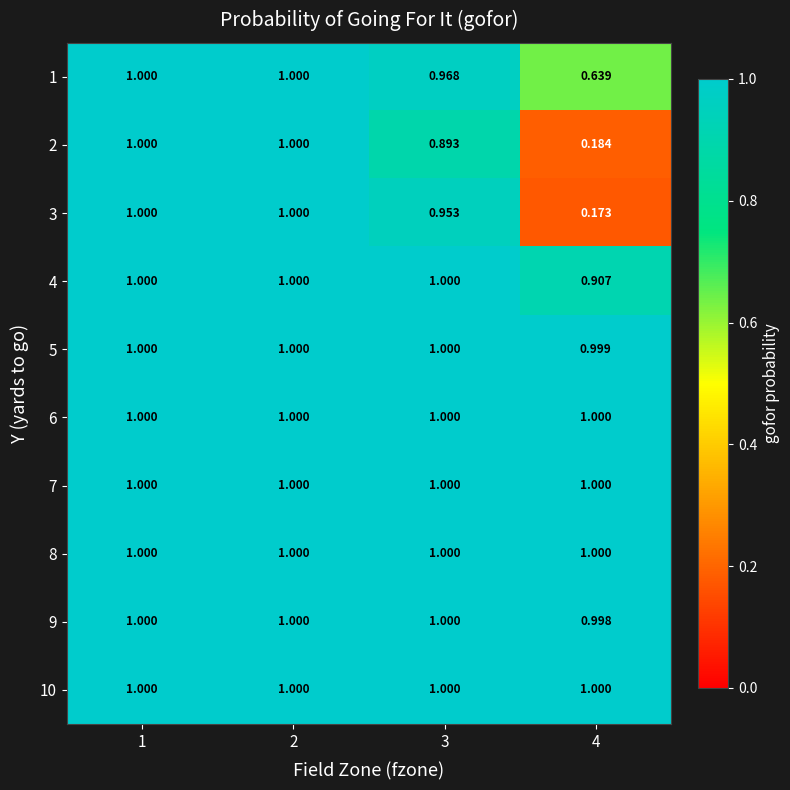

What is the minimum value shown in the chart?

0.2